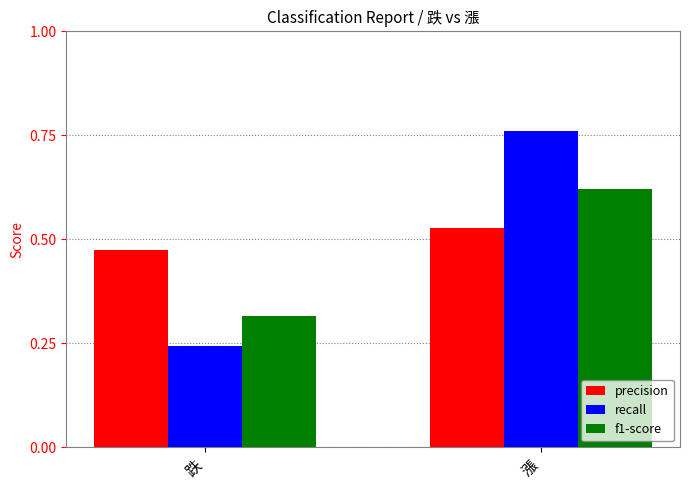

Rank the categories by recall value from highest to lowest.

漲, 跌